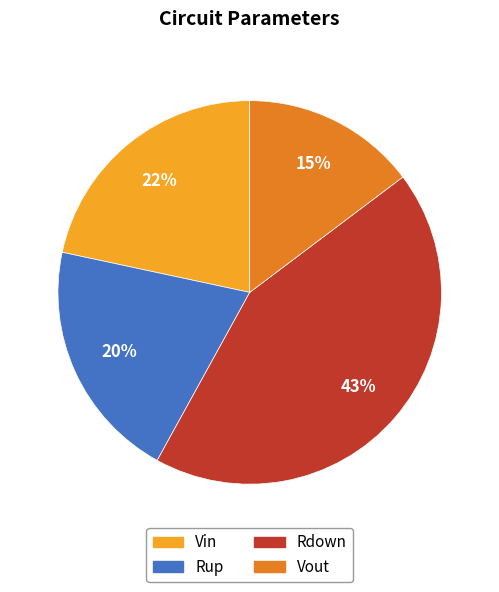

Which has a higher value, Rdown or Vout?

Rdown